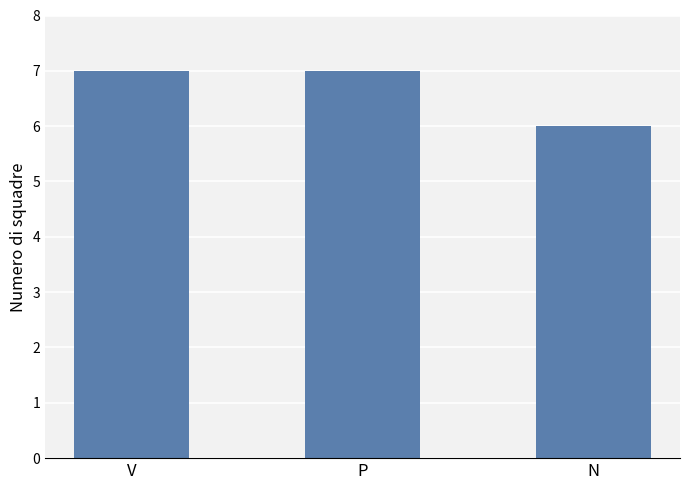

Reading right to left, extract all data points from this chart.

6	7	7